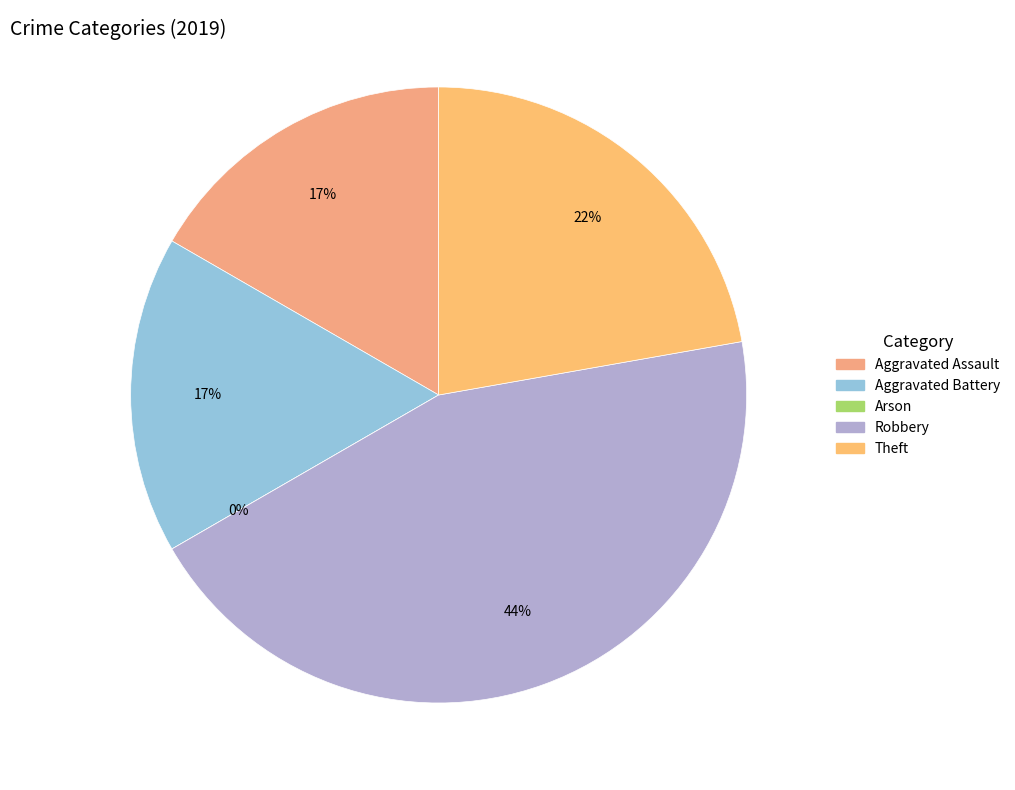

To the nearest percent, what percentage of the pie is Aggravated Battery?

17%